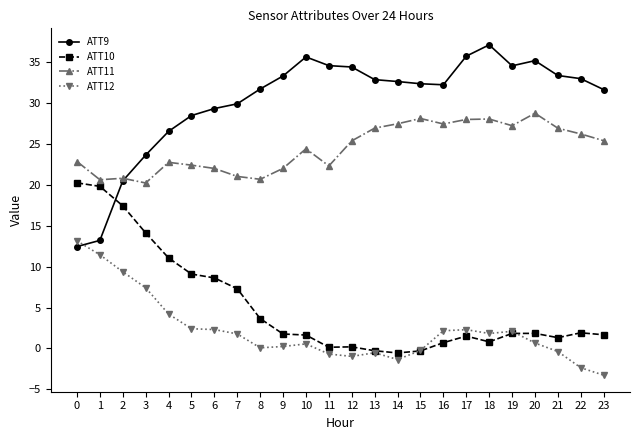

Which series has the largest range (max minus min)?

ATT9